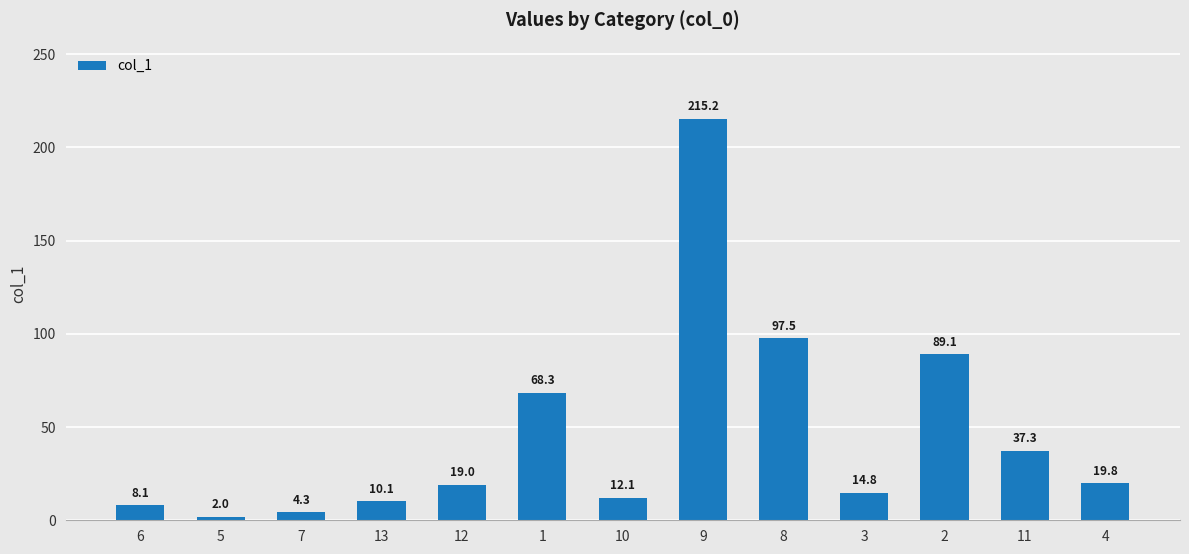

Is it true that the value at 11 is 37.3?

True